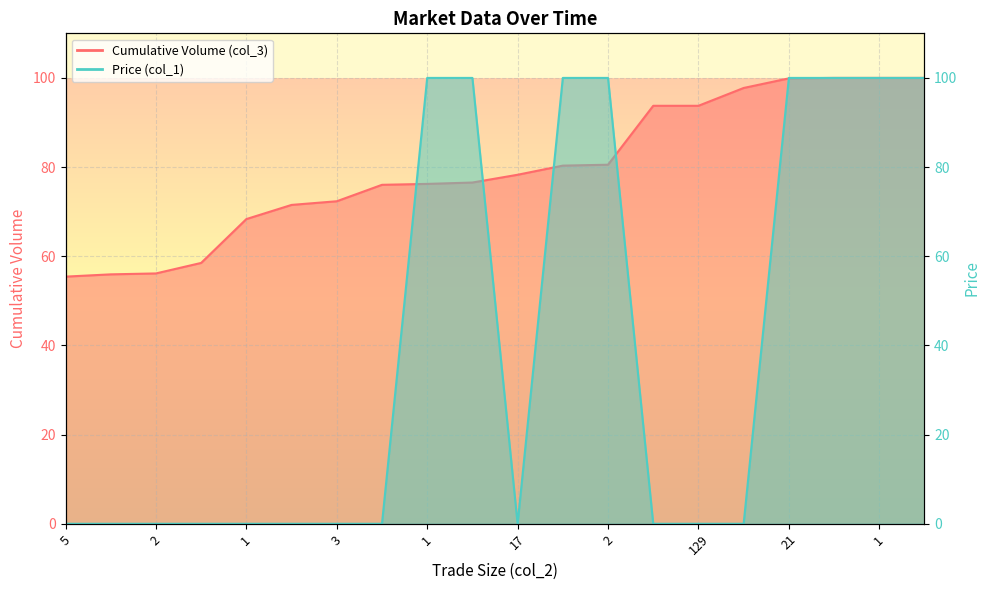

The value of Cumulative Volume (col_3) at 1 is 109.2. True or false?

False